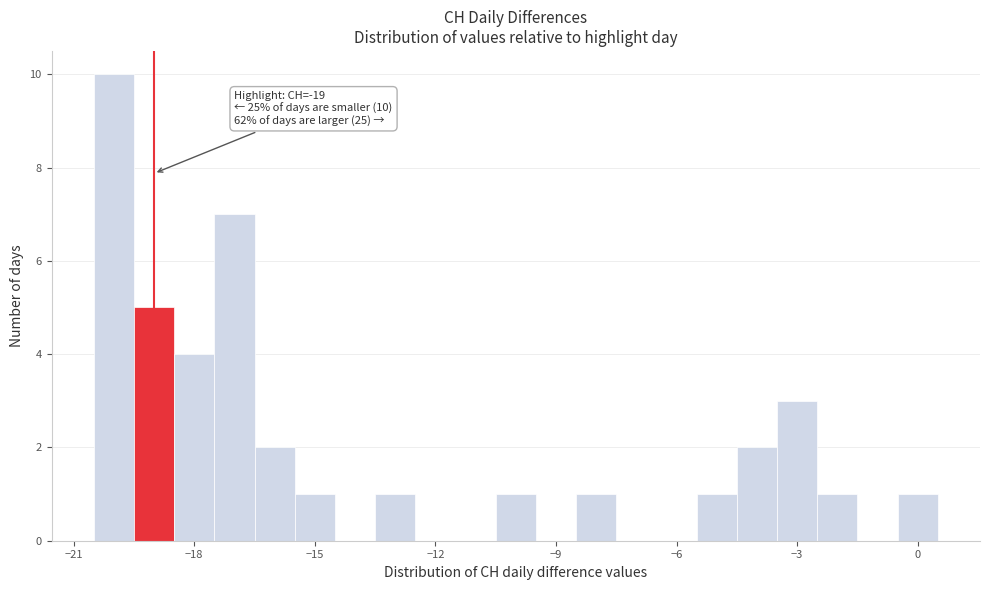

Read against the x-axis, roughly where is the centre of the tallest bar?

-20.0